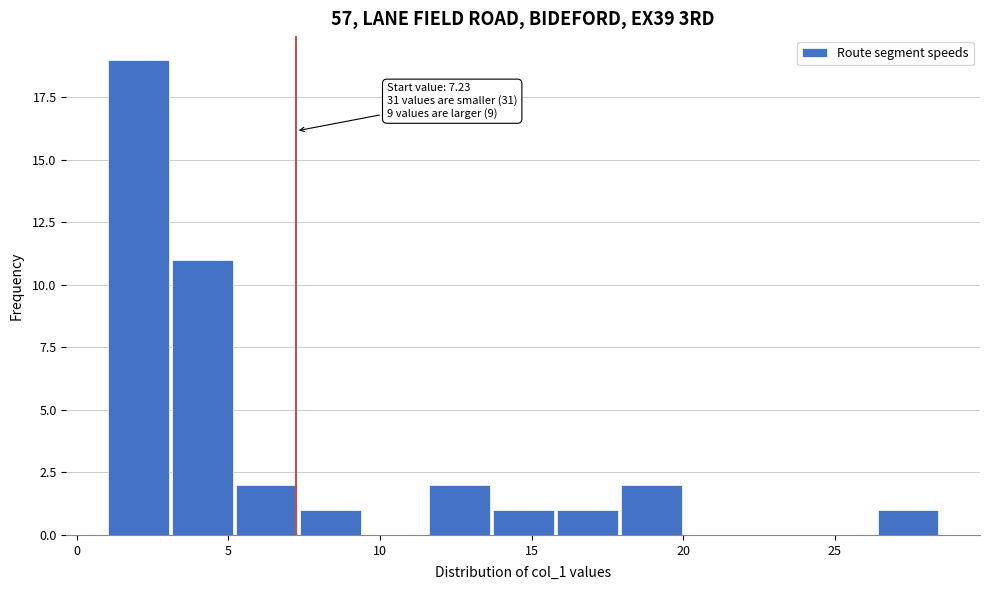

Over which range of the x-axis is the bar tallest?

1.0 to 3.0